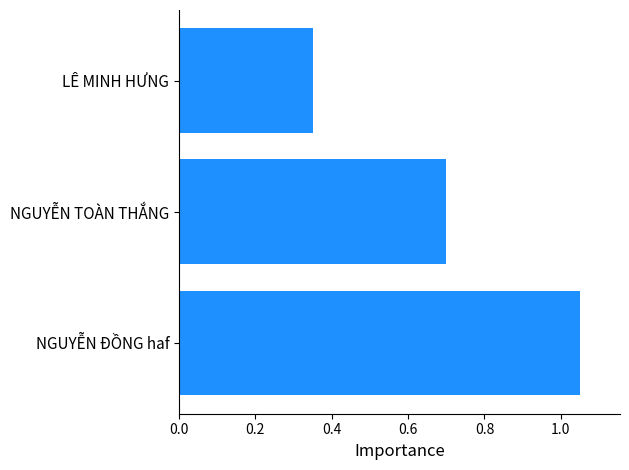

How many distinct data groups are displayed?

1